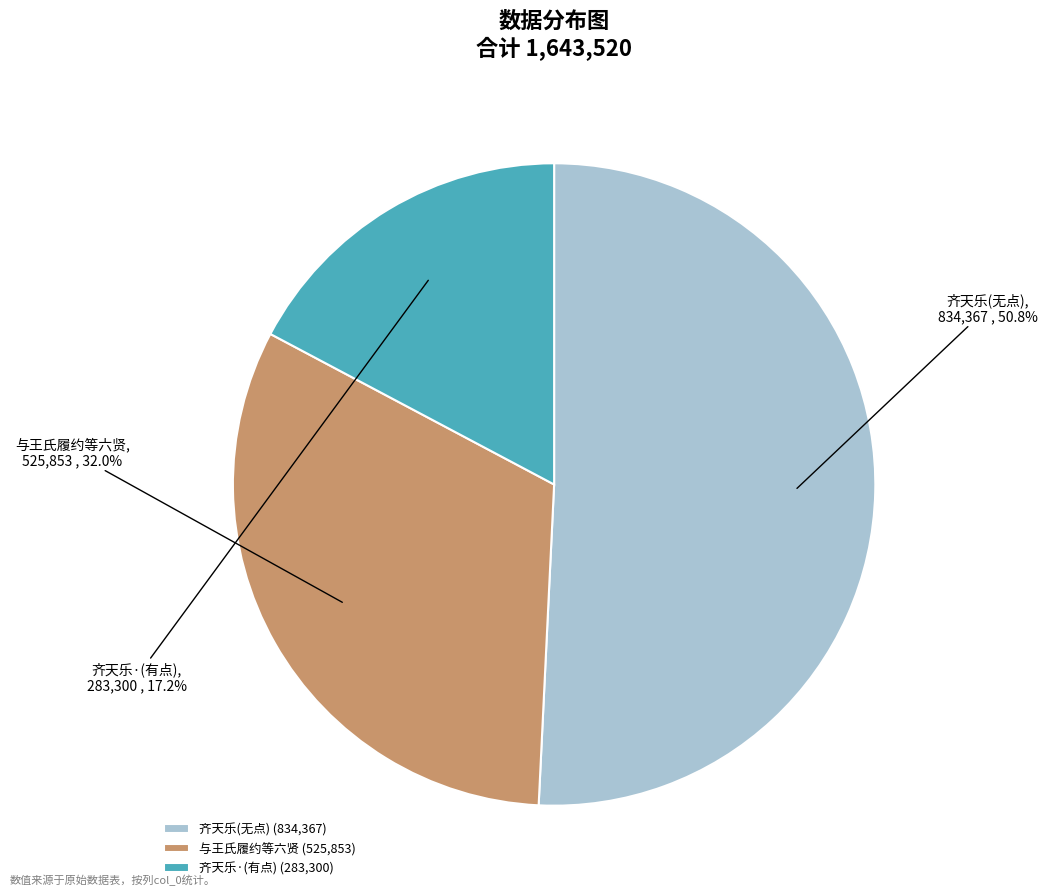

Count the number of slices in the pie.

3